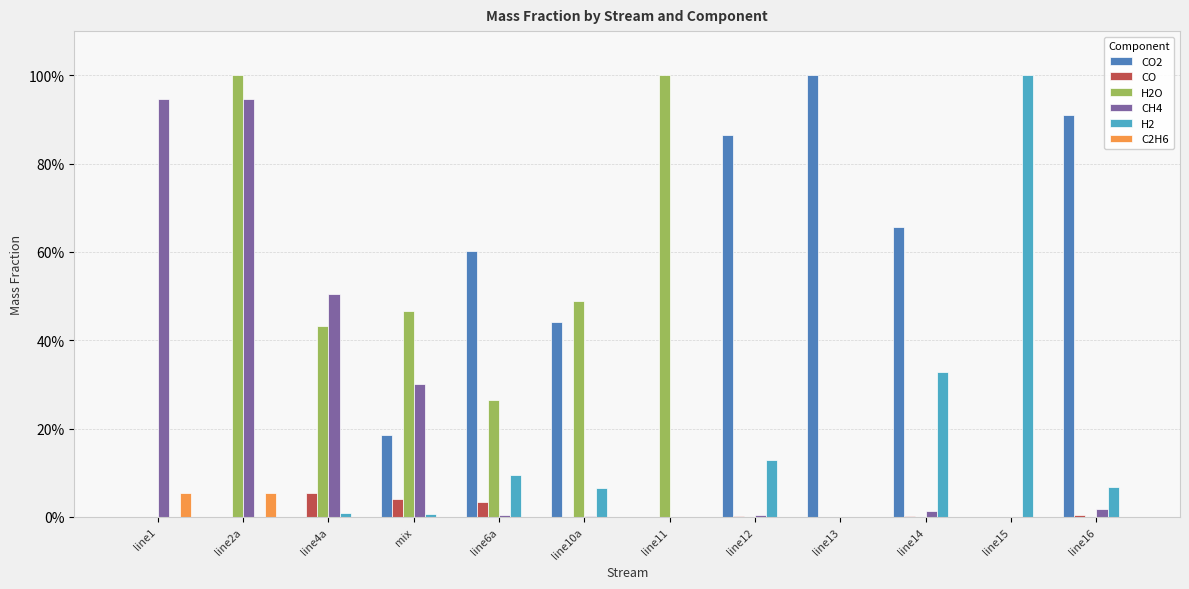

What are all the series names shown in the legend?

CO2, CO, H2O, CH4, H2, C2H6